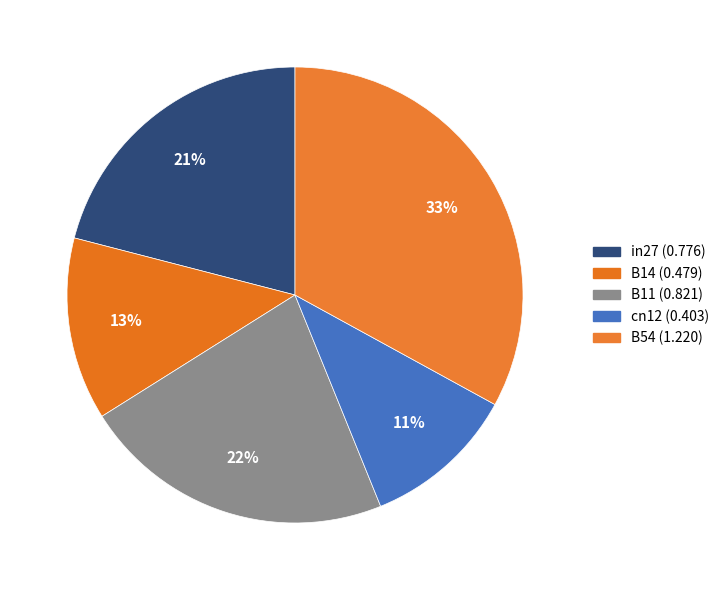

To the nearest percent, what is the combined percentage of in27 and cn12?

32%